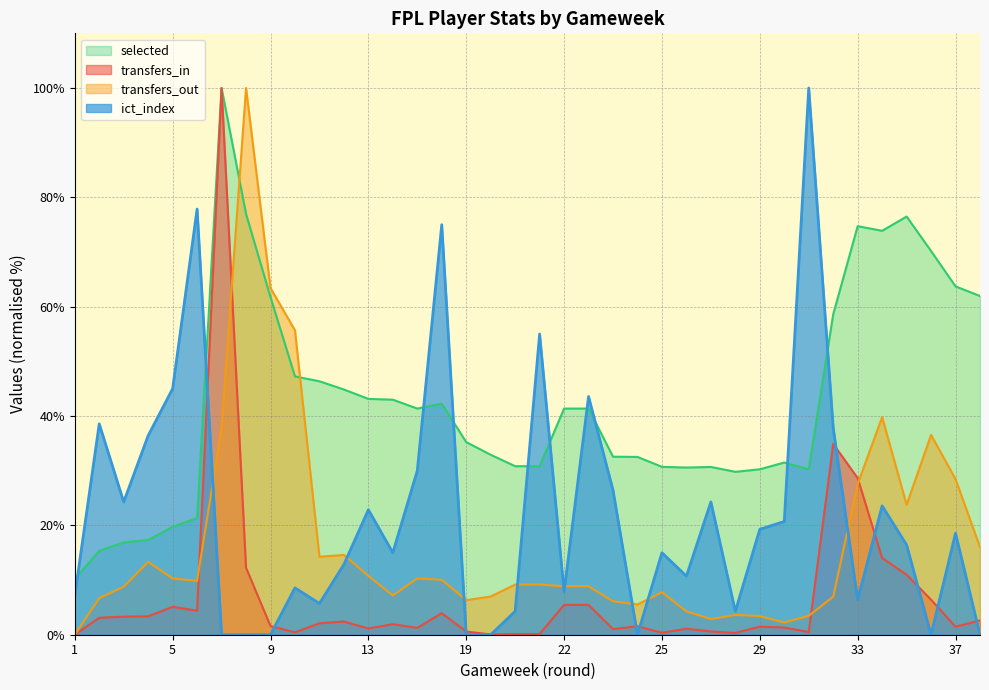

Reading left to right, extract all data points from this chart.

transfers_in: 0.0	3.1	3.3	3.4	5.1	4.4	100.0	12.3	1.6	0.4	2.1	2.4	1.1	1.9	1.3	3.9	0.6	0.0	0.1	0.1	5.5	5.5	1.0	1.5	0.4	1.1	0.6	0.3	1.5	1.3	0.5	34.9	28.7	14.0	11.0	6.4	1.5	2.6
transfers_out: 0.0	6.7	8.8	13.3	10.3	9.9	37.8	100.0	63.4	55.7	14.3	14.6	10.8	7.2	10.3	10.0	6.3	7.0	9.2	9.2	8.9	8.9	6.1	5.5	7.8	4.3	2.9	3.6	3.4	2.2	3.5	7.0	27.6	39.8	23.8	36.5	28.4	16.0
selected: 10.2	15.4	16.9	17.3	19.7	21.3	100.0	77.0	61.8	47.2	46.4	44.9	43.1	43.0	41.4	42.3	35.2	32.9	30.8	30.8	41.4	41.4	32.6	32.5	30.7	30.6	30.7	29.8	30.3	31.5	30.3	58.6	74.7	73.9	76.5	70.2	63.7	62.0
ict_index: 7.1	38.6	24.3	36.4	45.0	77.9	0.0	0.0	0.0	8.6	5.7	12.9	22.9	15.0	30.0	75.0	0.0	0.0	4.3	55.0	7.9	43.6	26.4	0.0	15.0	10.7	24.3	4.3	19.3	20.7	100.0	37.9	6.4	23.6	16.4	0.0	18.6	0.0